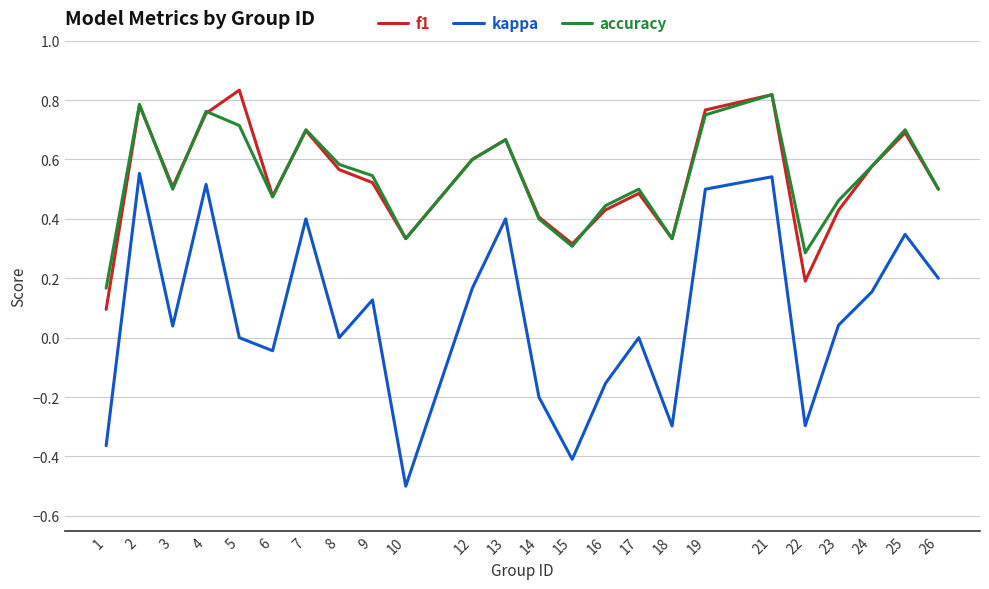

Which series has the largest range (max minus min)?

kappa